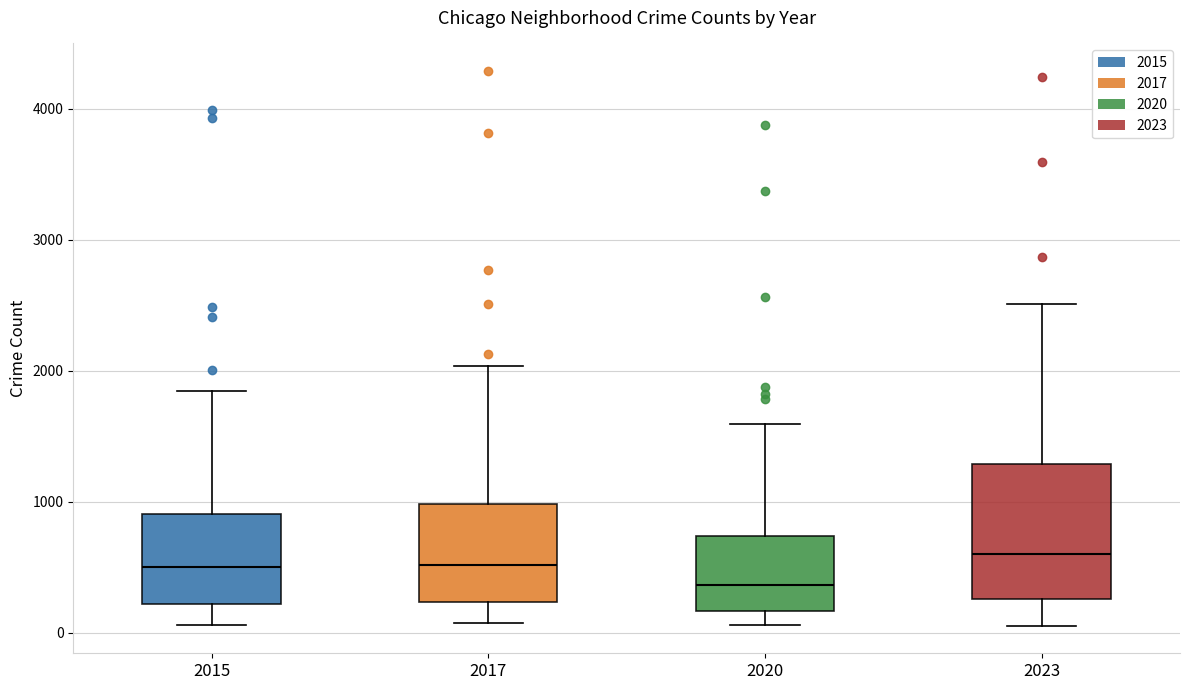

Comparing the boxes themselves (not the whiskers), which one is the tallest?

2023